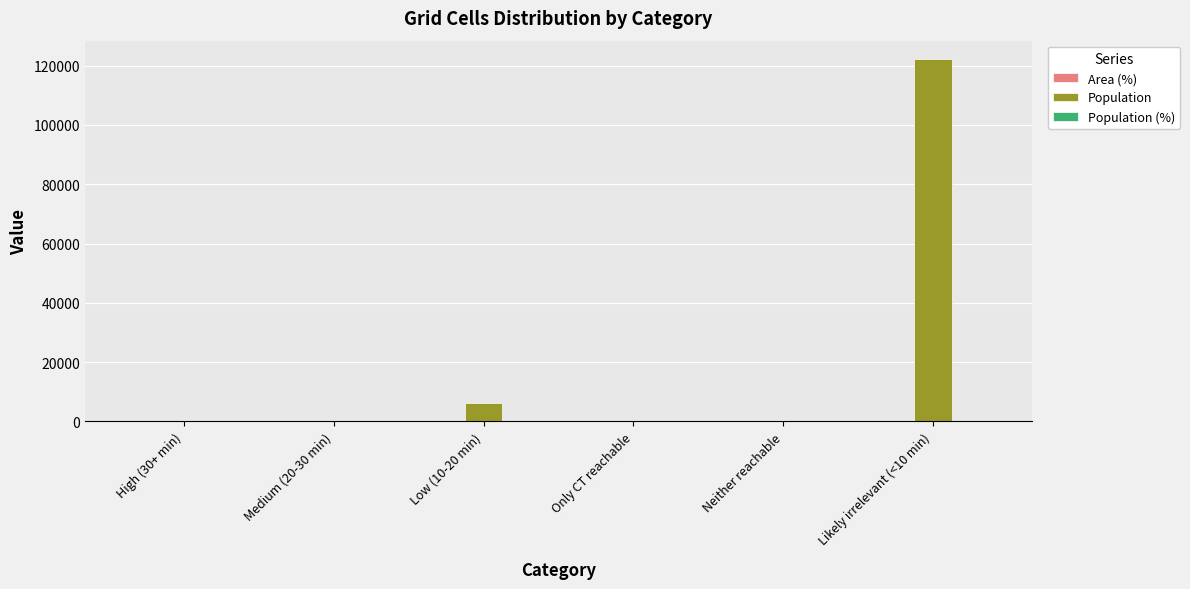

Which category has the highest value across all series?

Likely irrelevant (<10 min)